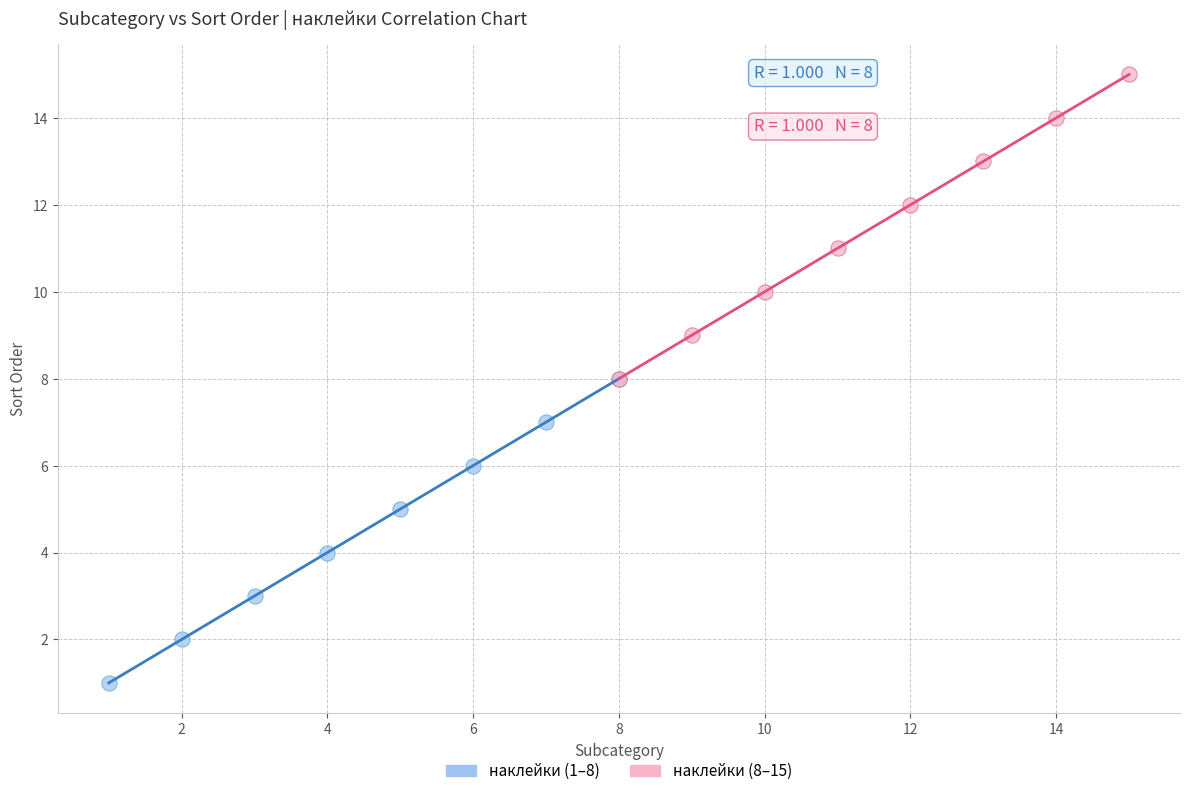

Which series contains the highest Y value?

наклейки (8–15)